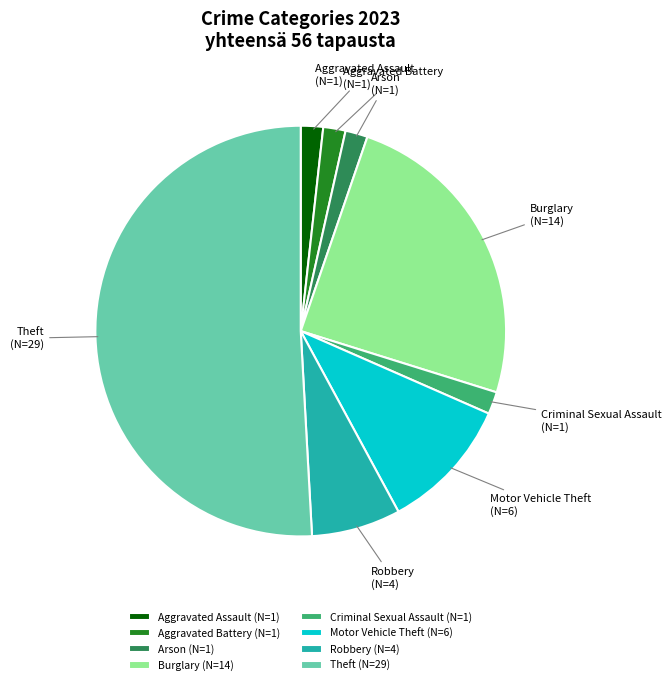

Approximately how many times larger is the value at Robbery compared to Theft?

0.1